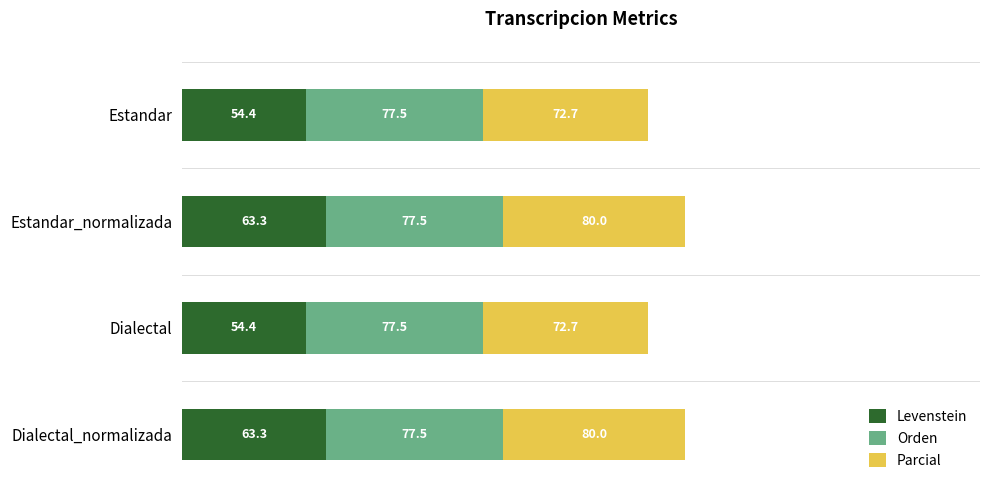

What is the sum of the Levenstein values at Estandar and Dialectal?

108.8